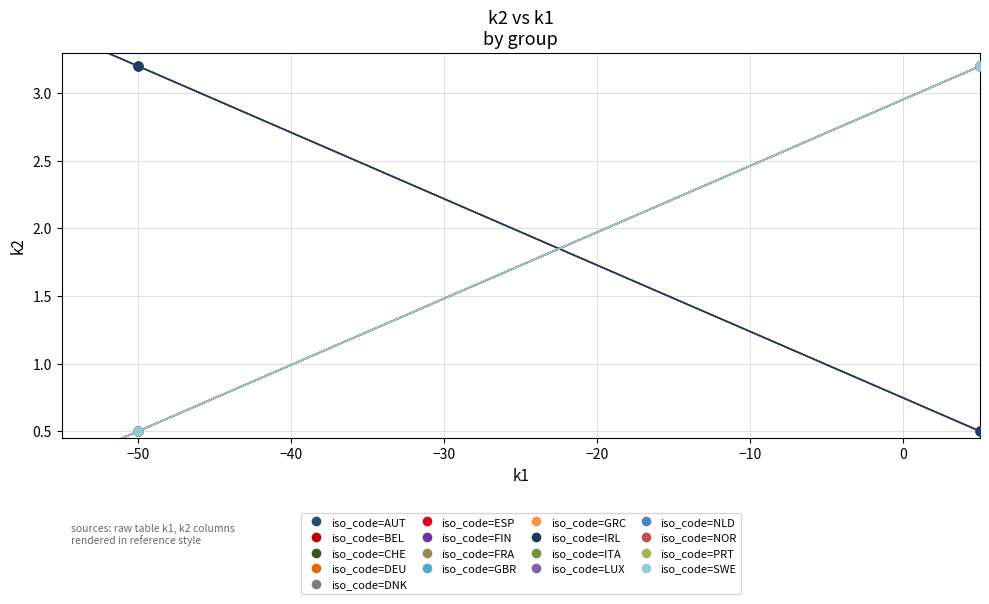

What are all the series names shown in the legend?

iso_code=AUT, iso_code=BEL, iso_code=CHE, iso_code=DEU, iso_code=DNK, iso_code=ESP, iso_code=FIN, iso_code=FRA, iso_code=GBR, iso_code=GRC, iso_code=IRL, iso_code=ITA, iso_code=LUX, iso_code=NLD, iso_code=NOR, iso_code=PRT, iso_code=SWE